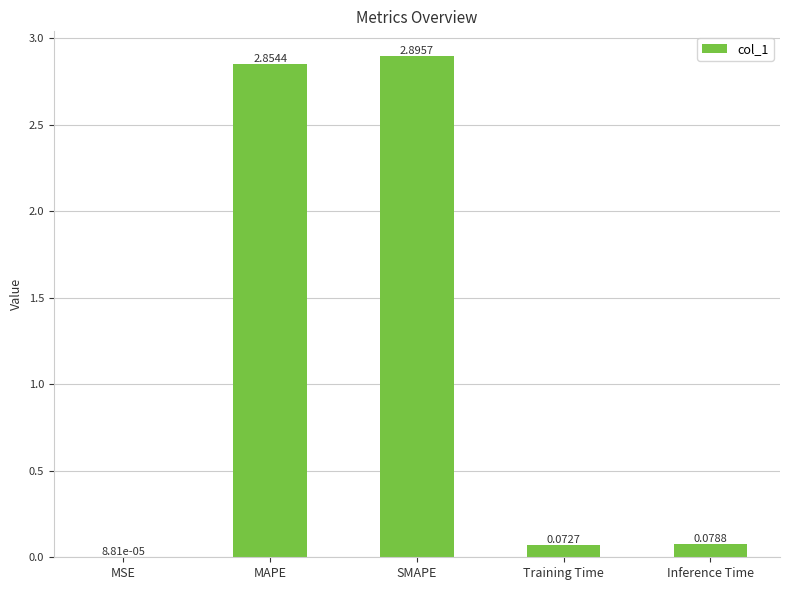

Are the bars grouped side by side (vs. stacked)?

No